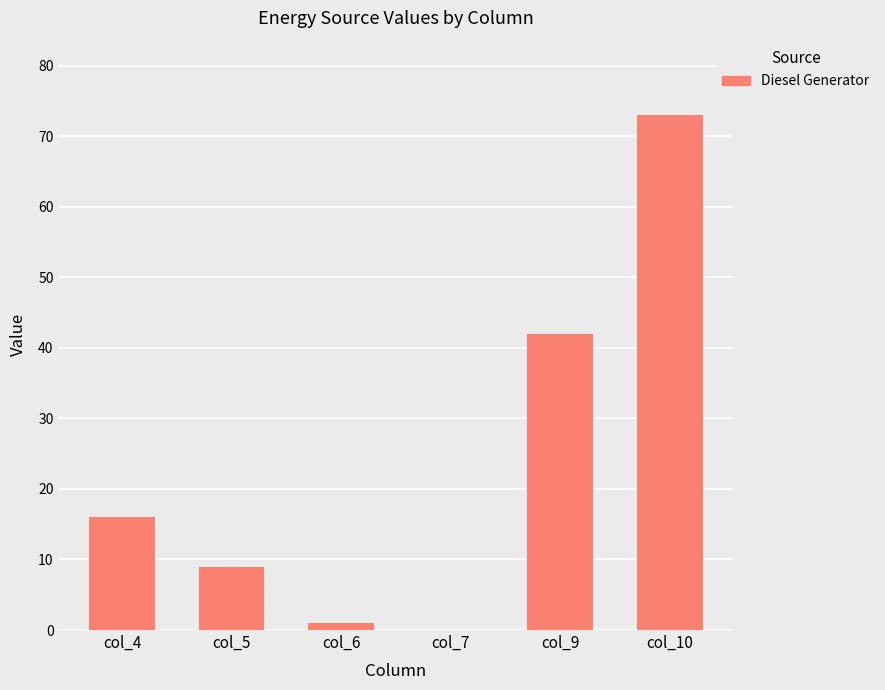

What is the average value?

24